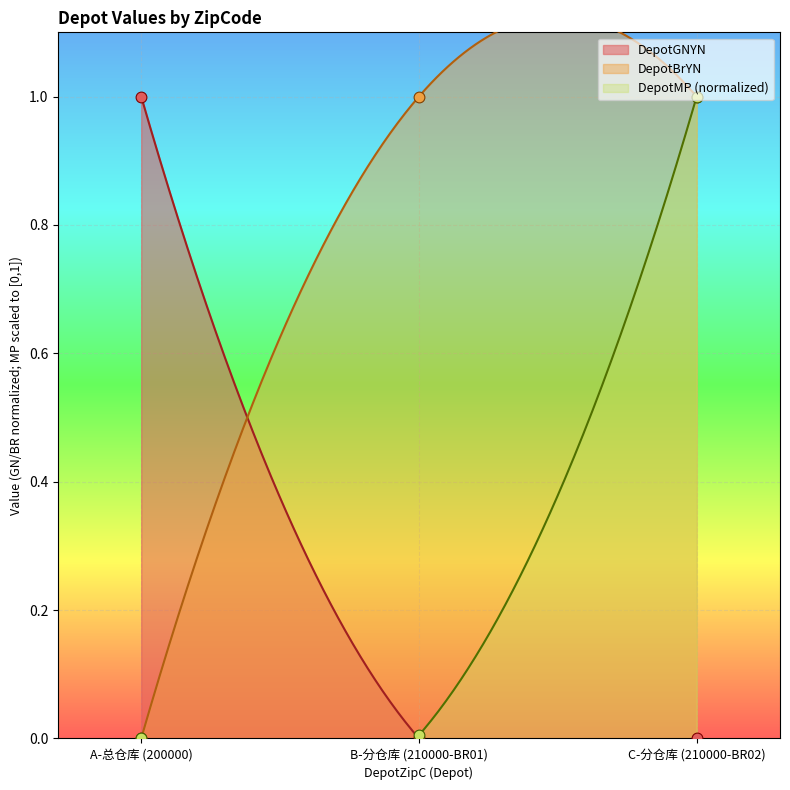

Which series has the widest spread of Y values?

DepotMP